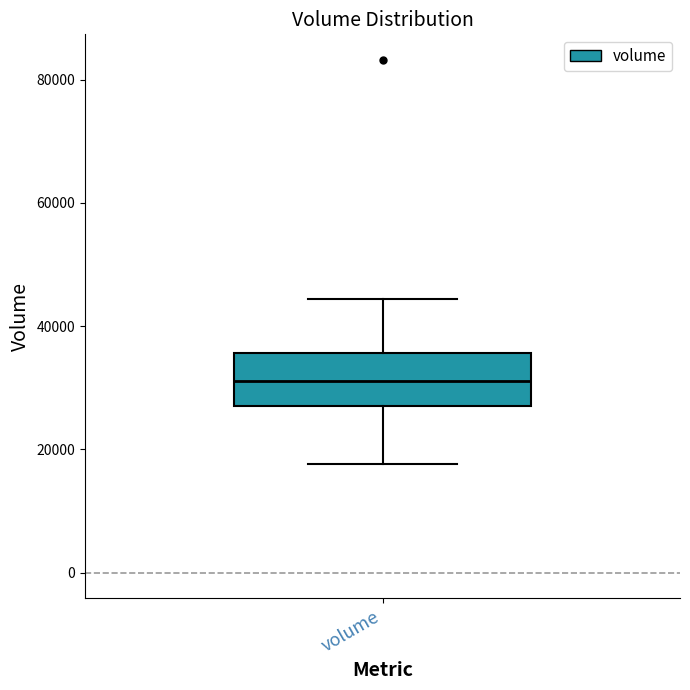

Where does the upper whisker of the box for volume end on the y-axis? The values are not printed on the chart, so give them approximately, as read against the axis.

44000